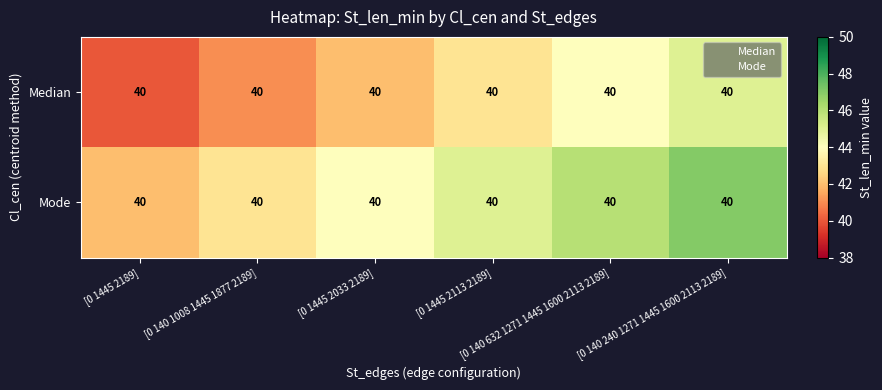

What is the difference between the Mode values at [0 1445 2033 2189] and [0 1445 2189]?

2